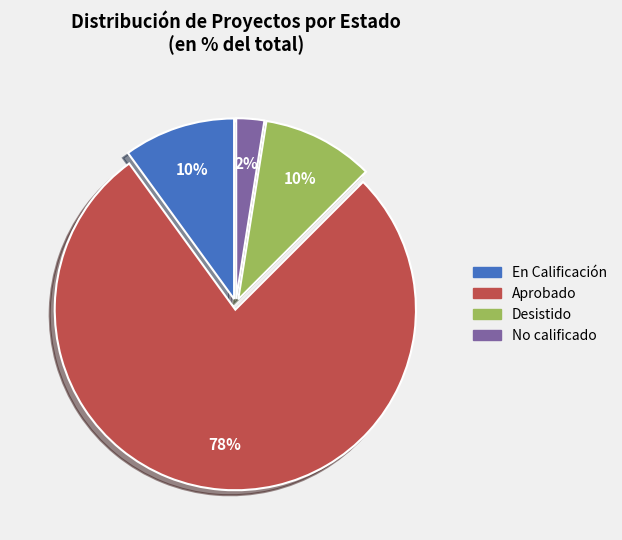

Is it true that Desistido is 10% of the pie?

True